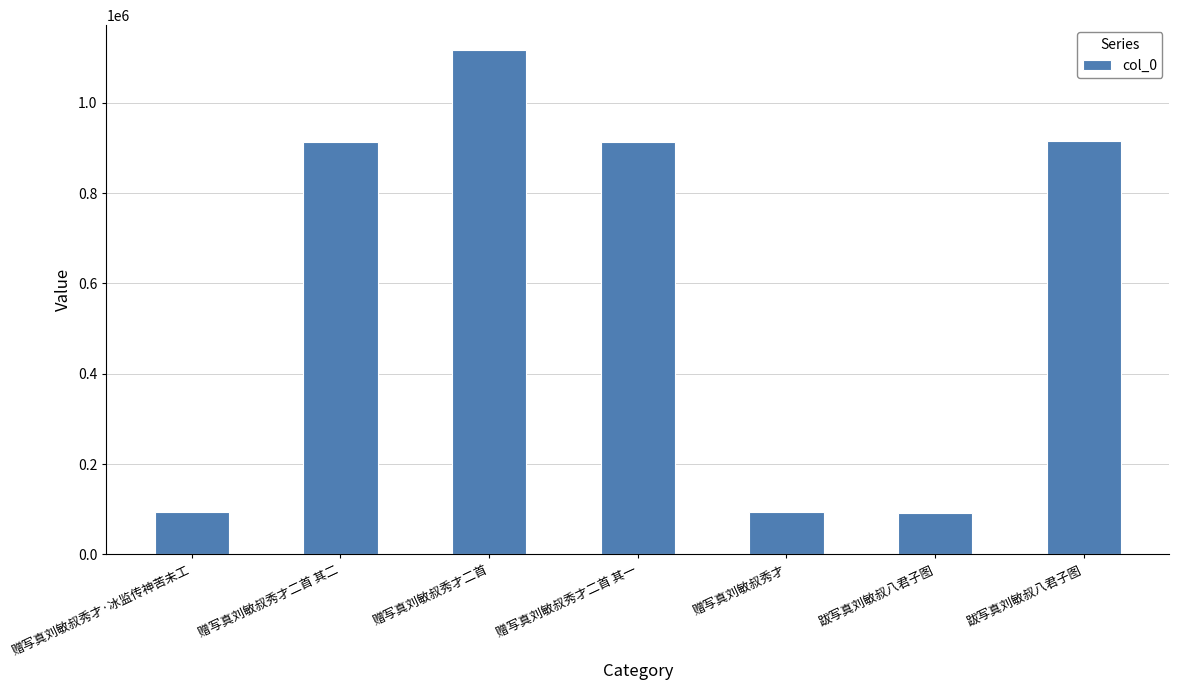

Reading left to right, list all the values displayed in this chart.

94695	913910	1115747	913911	94694	91632	915813